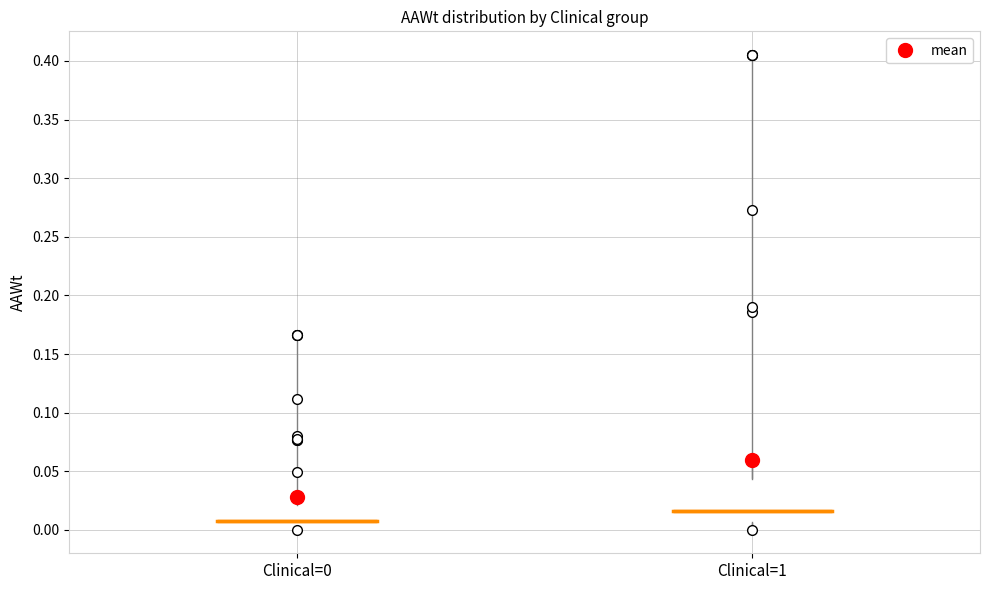

Reading left to right, transcribe this box plot: for each box, give where its median line is, the range the box spans, and where its two whiskers end, as read against the y-axis. The values are not printed on the chart, so give them approximately, as read against the axis.

Clinical=0: median 0.005 (just above the box's lower edge), box 0.005 to 0.020, whiskers 0.000 to 0.025
Clinical=1: median 0.015, box 0.005 to 0.045, whiskers 0.000 to 0.065